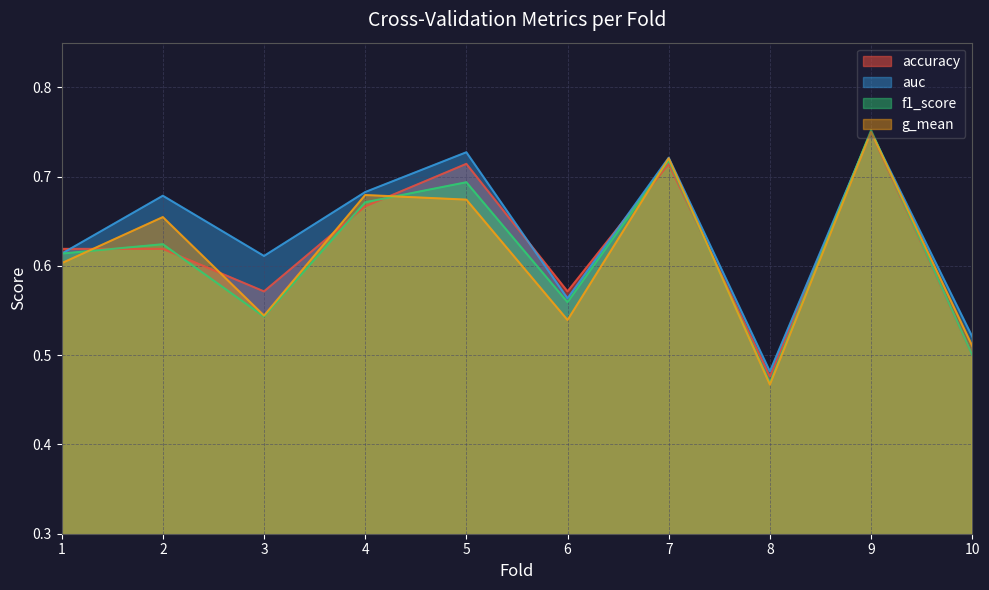

True or false: g_mean has a value of 0.7 at 7.

True